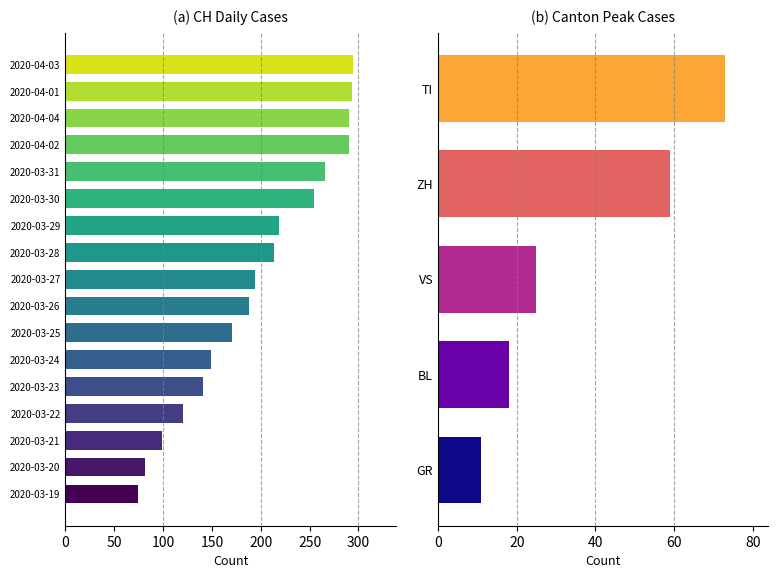

What is the maximum value for BL?

18